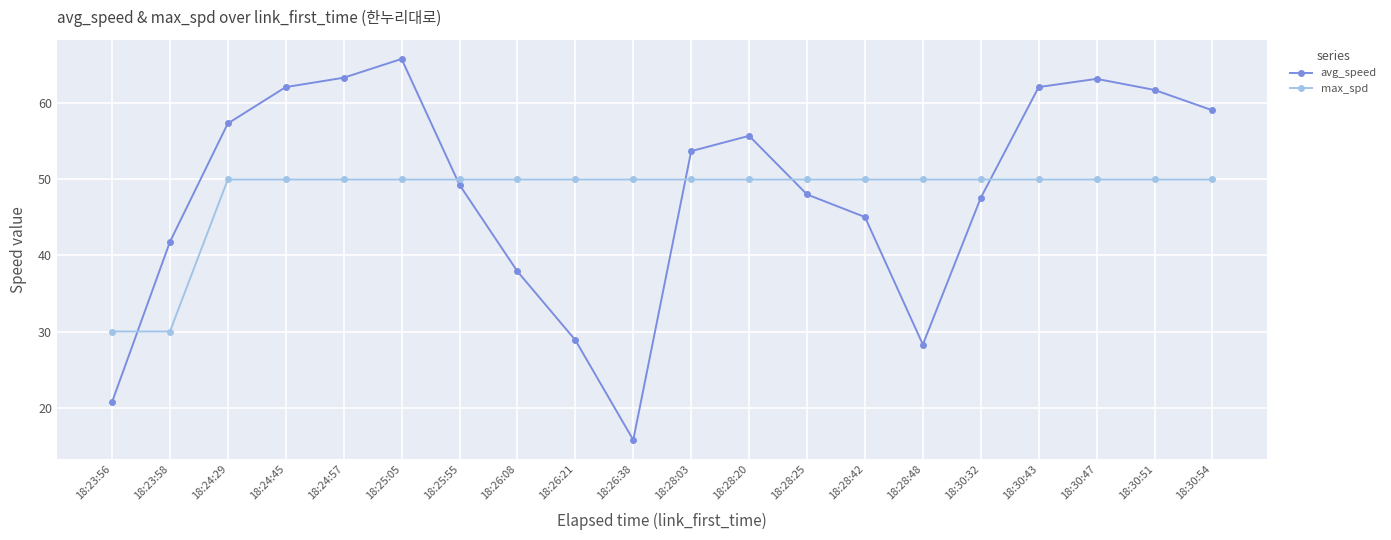

What is the highest value of the max_spd series?

50.0